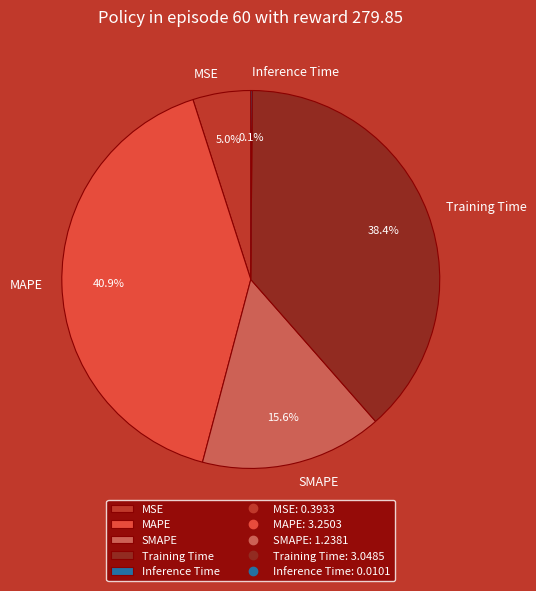

What percentage is NOT represented by Training Time?

61.6%